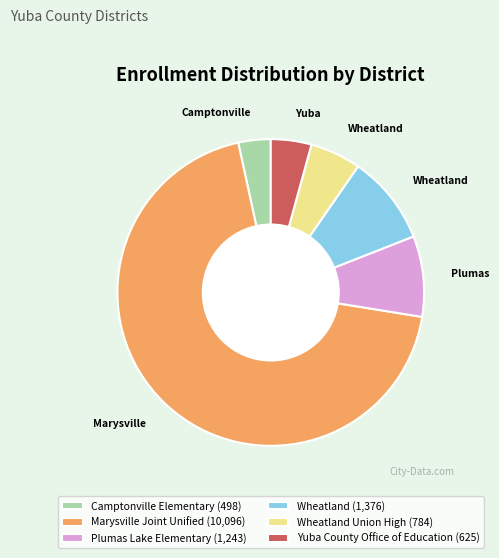

Rank the categories by value from lowest to highest.

Camptonville Elementary (498), Yuba County Office of Education (625), Wheatland Union High (784), Plumas Lake Elementary (1,243), Wheatland (1,376), Marysville Joint Unified (10,096)